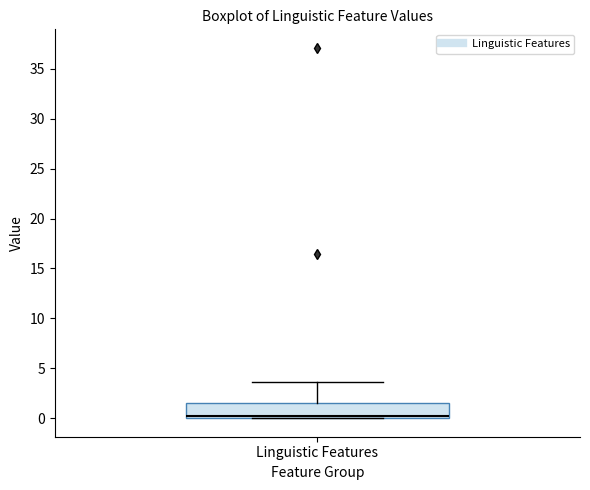

Read this box plot against the y-axis: the position of the median line, the range covered by the box, and the ends of both whiskers. The values are not printed on the chart, so give them approximately, as read against the axis.

median 0.0 (just above the box's lower edge), box 0.0 to 1.5, whiskers 0.0 to 3.5